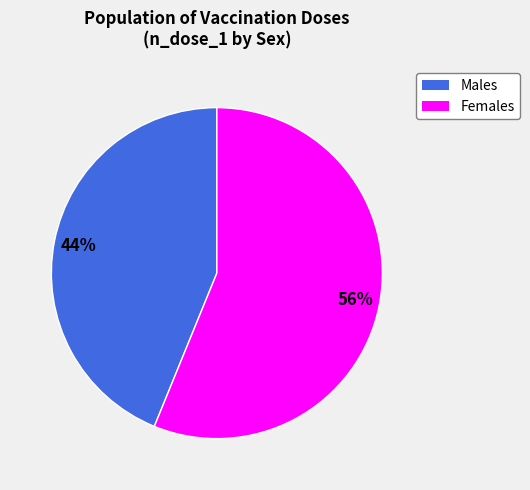

To the nearest percent, what is the difference between the largest and smallest slice percentages?

12%